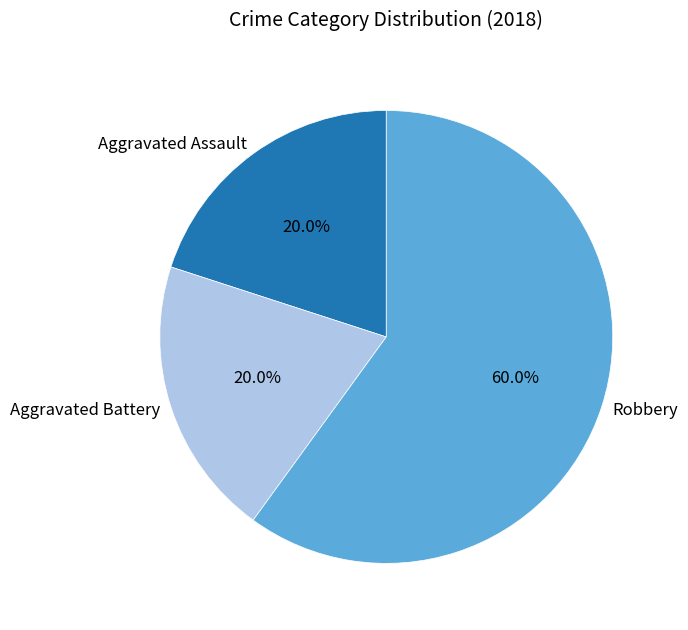

What is the largest slice in the pie chart?

Robbery